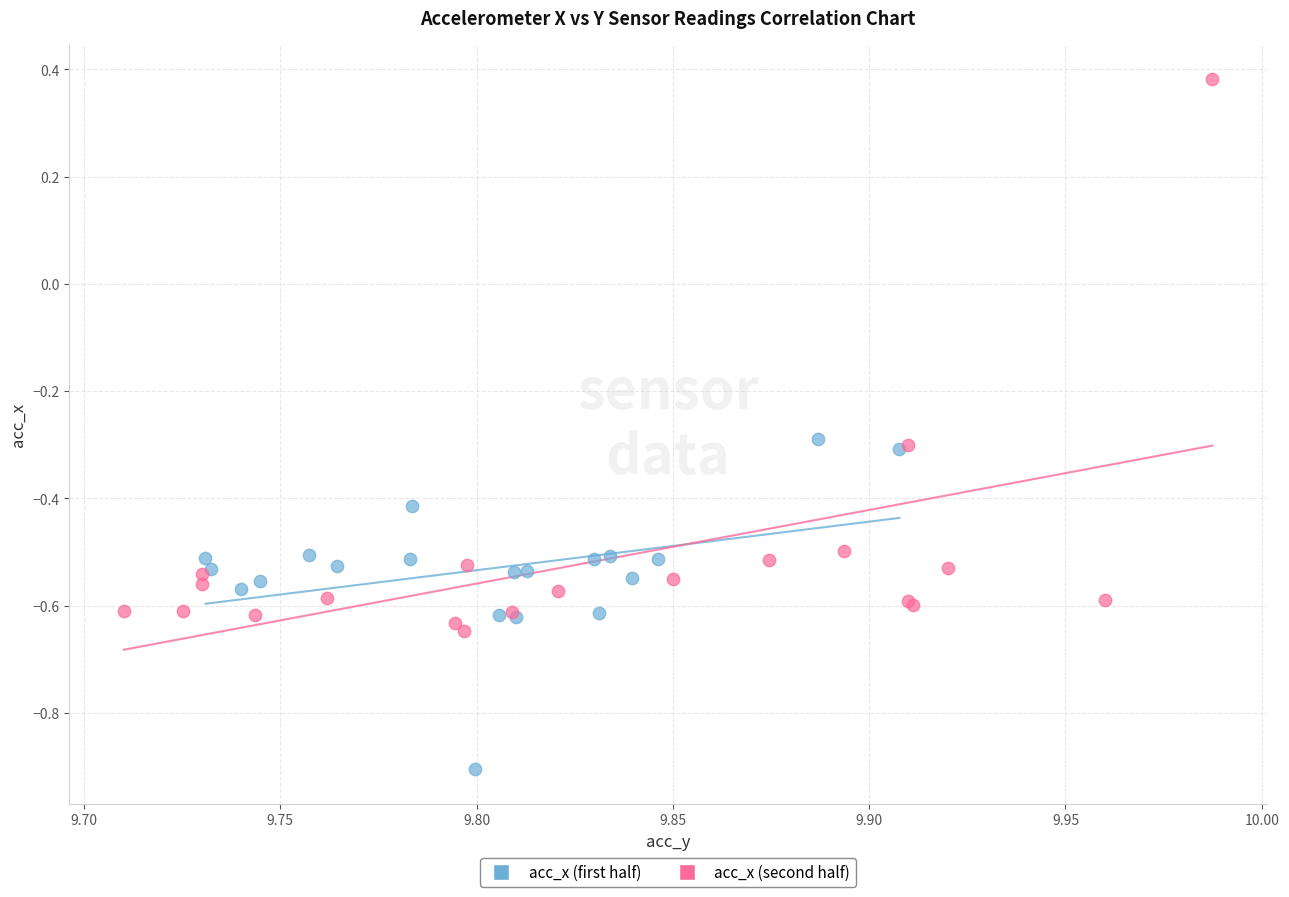

Which series has the largest Y range (max minus min)?

acc_x (second half)